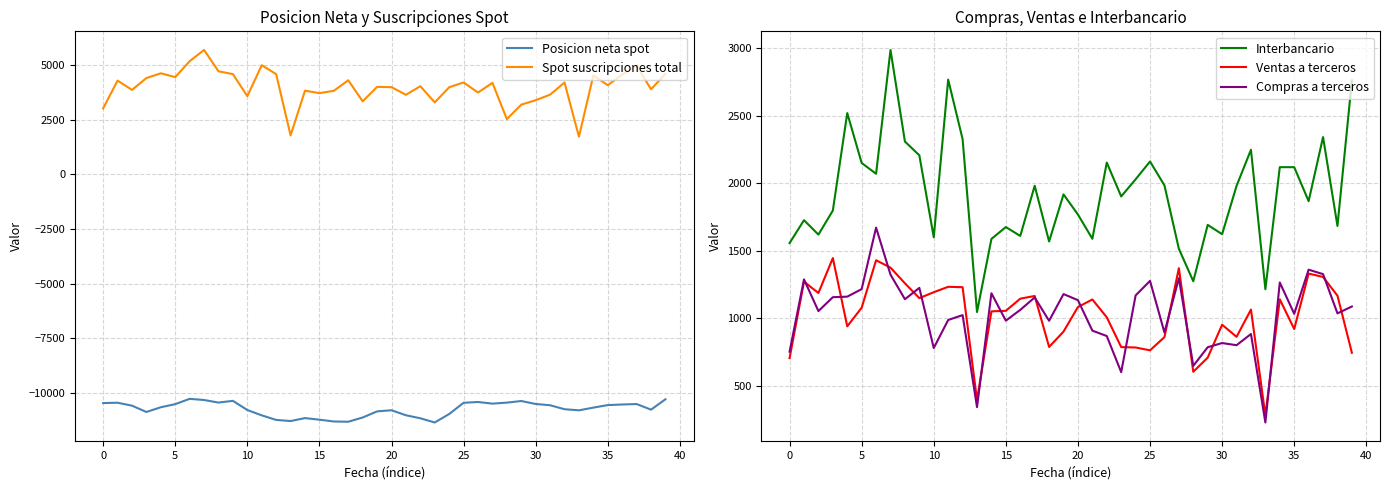

What are all the series names shown in the legend?

Posicion neta spot, Spot suscripciones total, Interbancario, Ventas a terceros, Compras a terceros